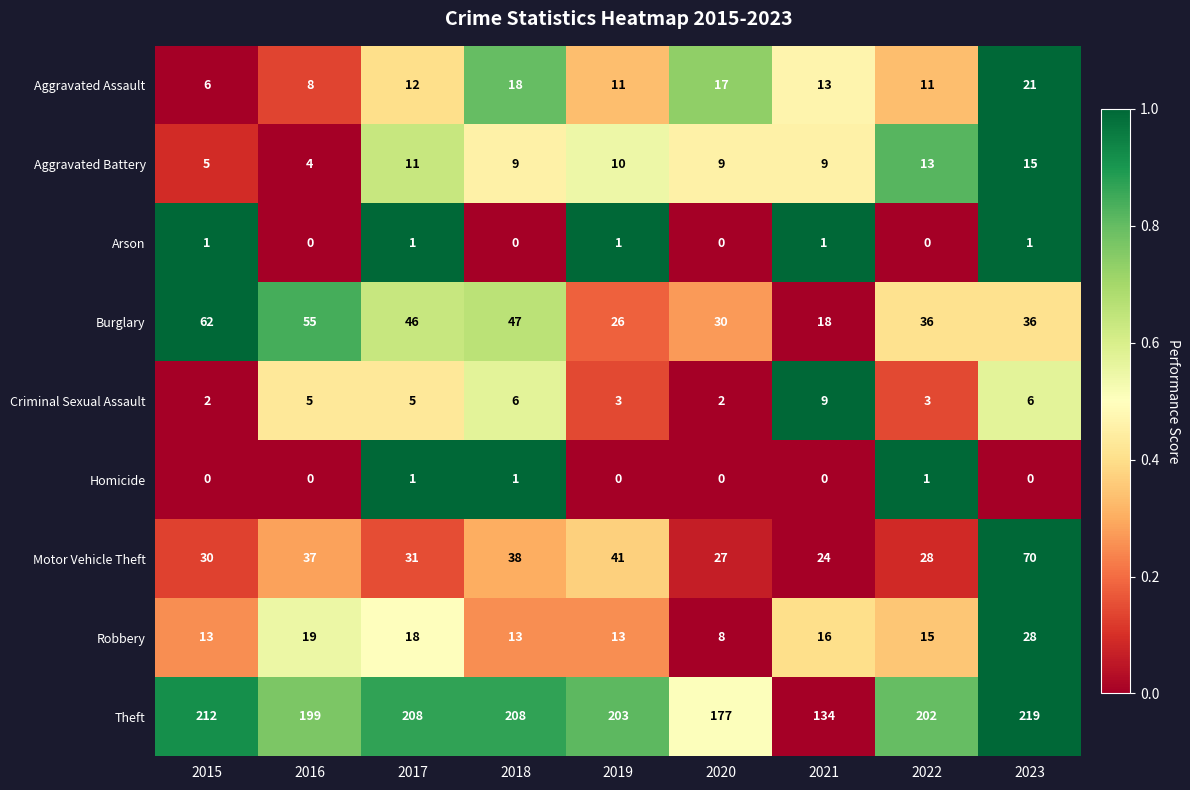

How many categories are shown in the chart?

9